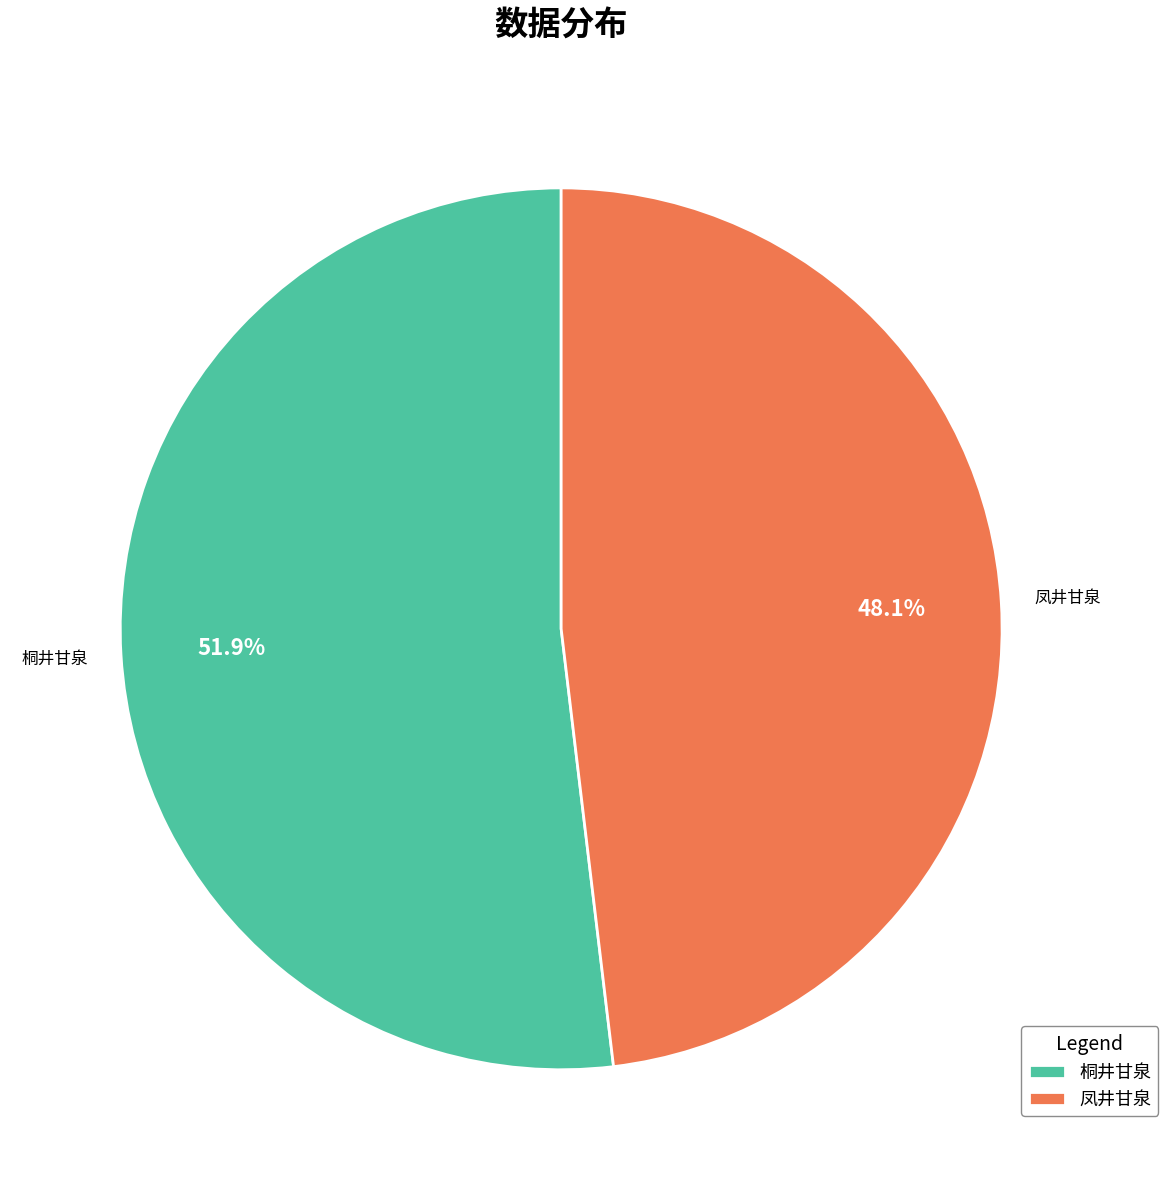

Is the sum of 桐井甘泉 and 凤井甘泉 greater than half?

Yes